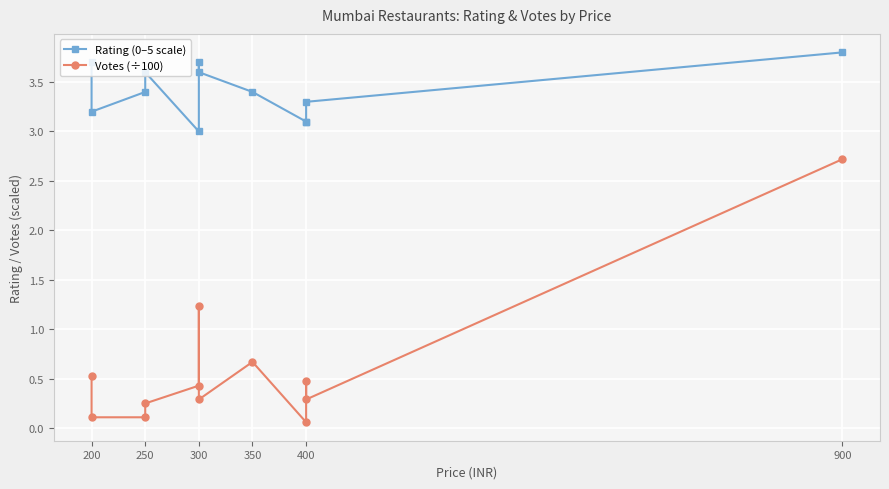

The value of Rating (0–5 scale) at 350 is 5.4. True or false?

False